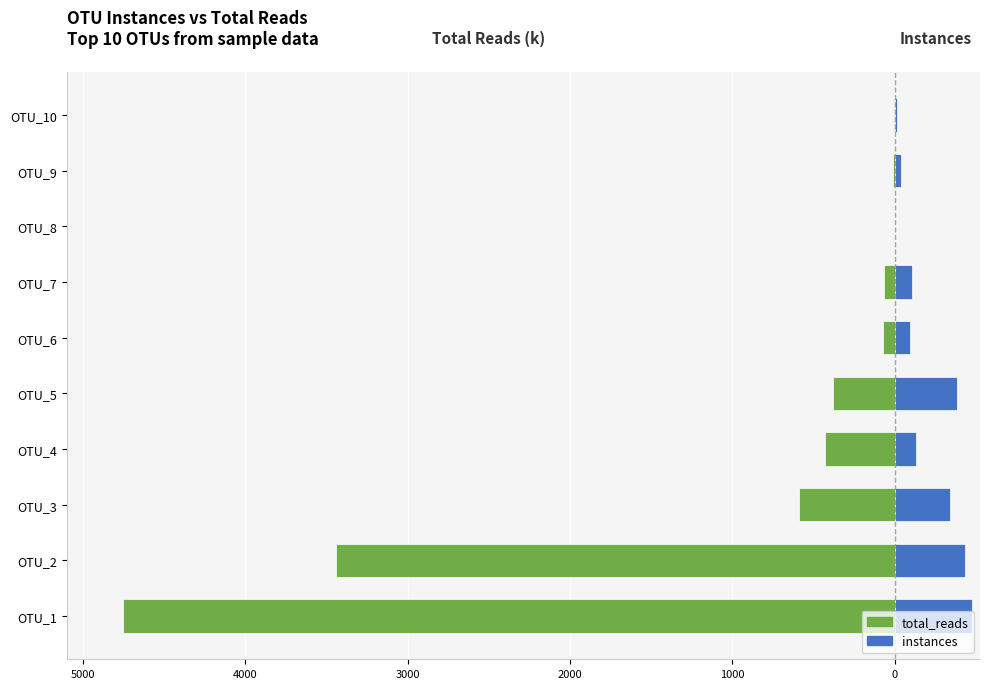

How many data points in total_reads are less than -72?

6